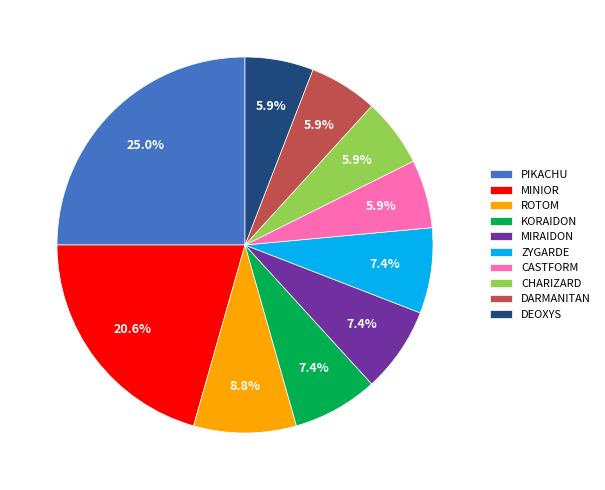

Is it true that MINIOR is 32% of the pie?

False